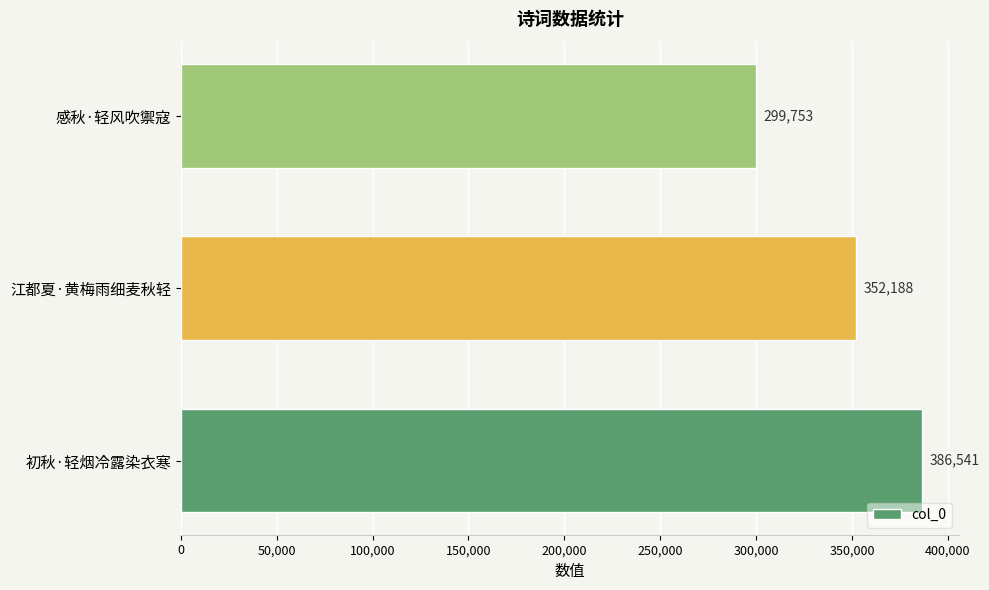

What is the sum of all values?

1038482